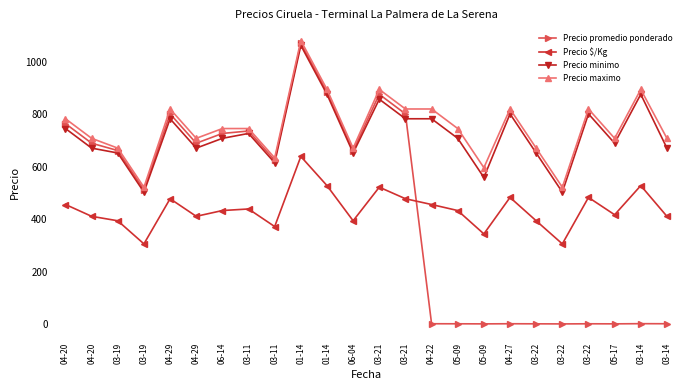

Is this an area chart (filled region under the line)?

No